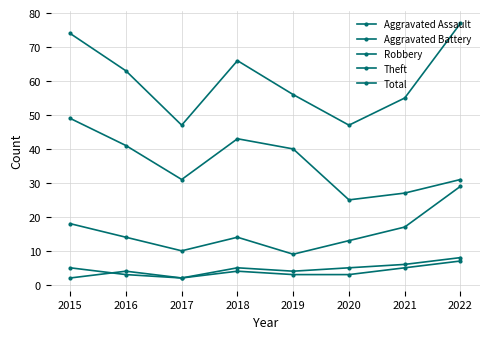

Where does the Robbery series first go above 14?

2015